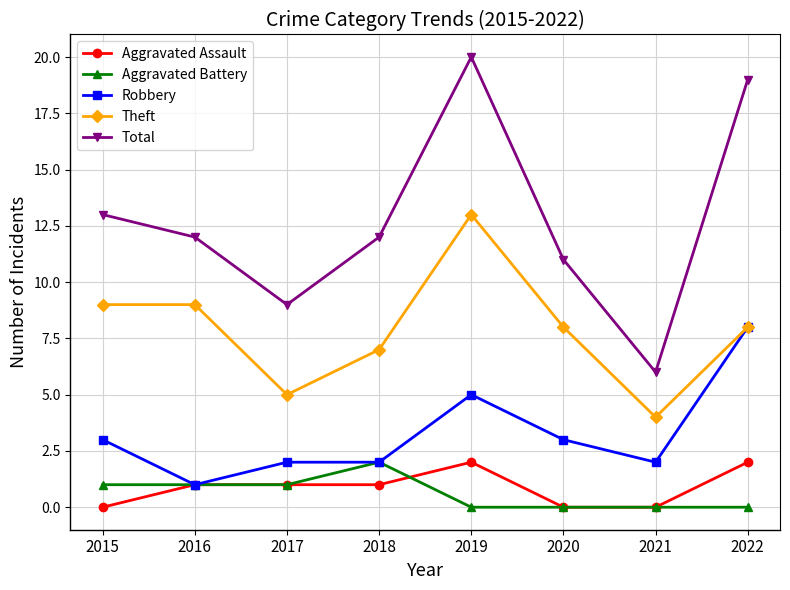

Reading left to right, extract all data points from this chart.

Aggravated Assault: 0	1	1	1	2	0	0	2
Aggravated Battery: 1	1	1	2	0	0	0	0
Robbery: 3	1	2	2	5	3	2	8
Theft: 9	9	5	7	13	8	4	8
Total: 13	12	9	12	20	11	6	19